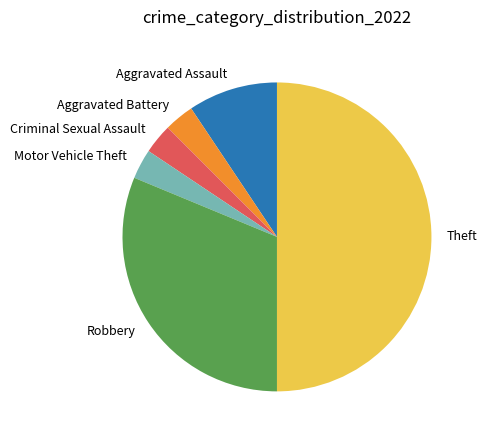

Which slice is the largest?

Theft